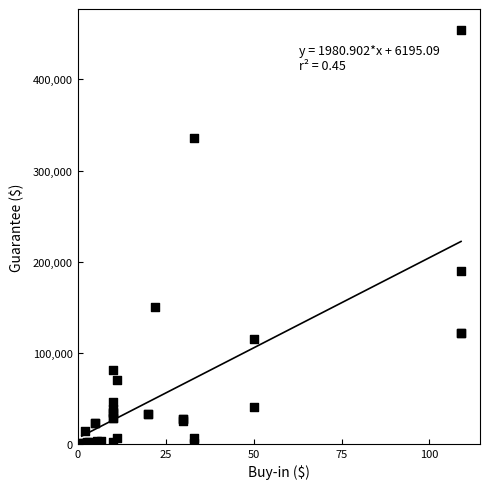

What Y value in the scatter plot is closest to 227303?

189400